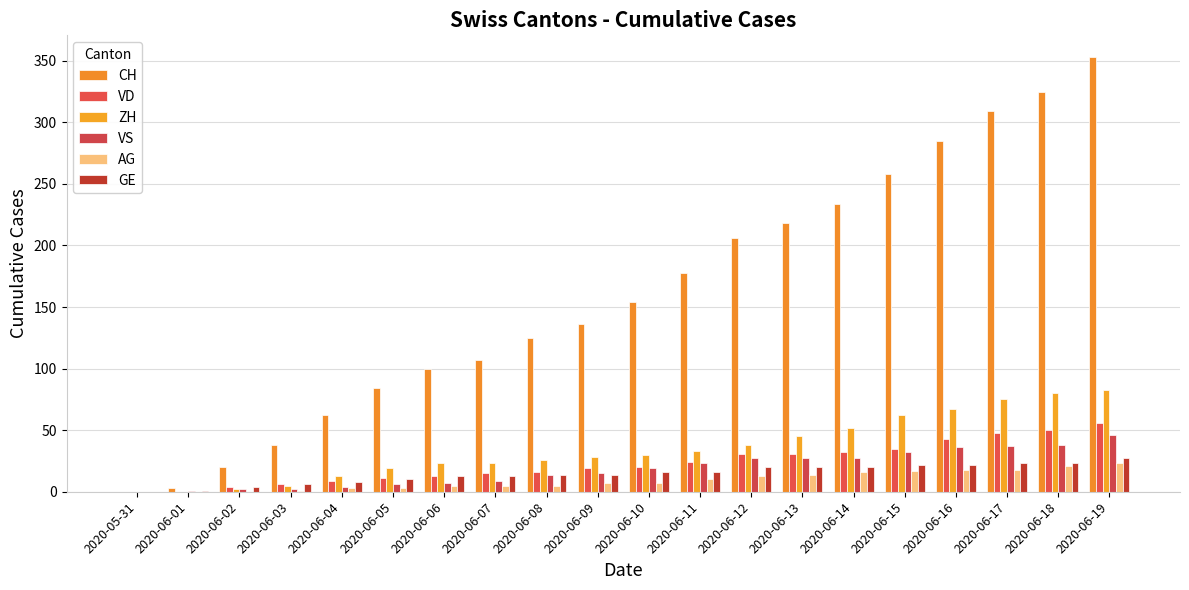

What is the value of the CH bar at the 7th from the left?

100